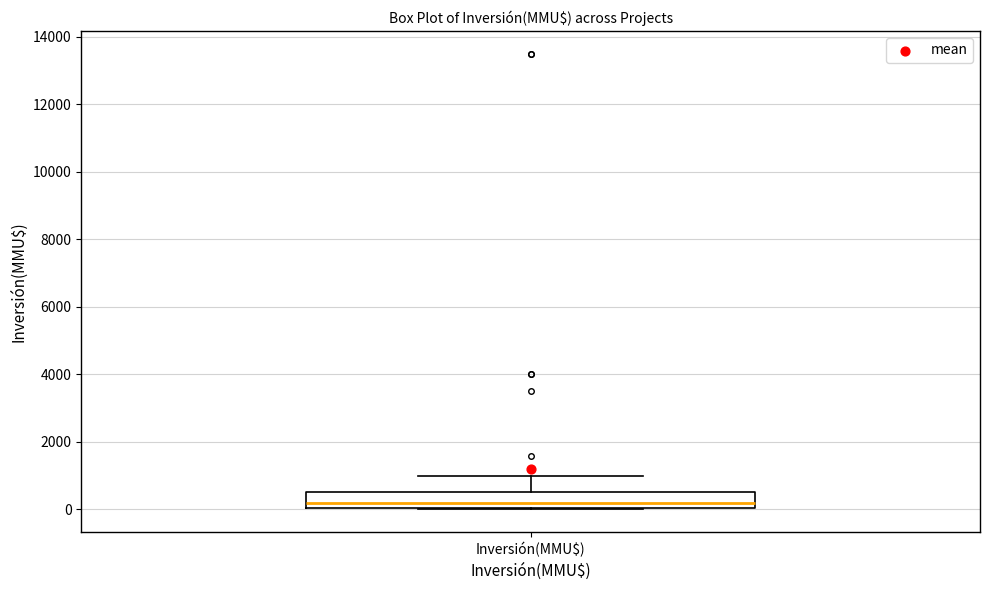

Where does the median line of the box for Inversión(MMU$) sit on the y-axis? The values are not printed on the chart, so give them approximately, as read against the axis.

200